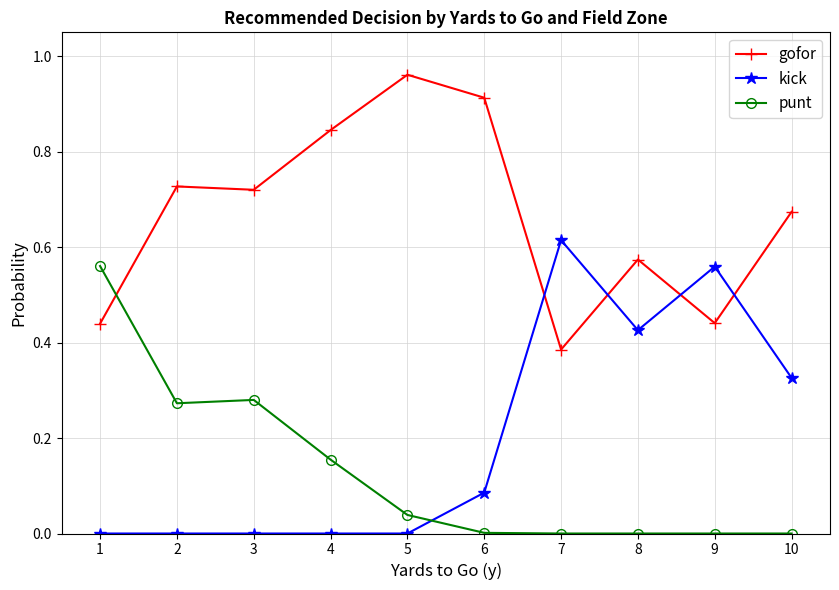

Which category has the highest value across all series?

5